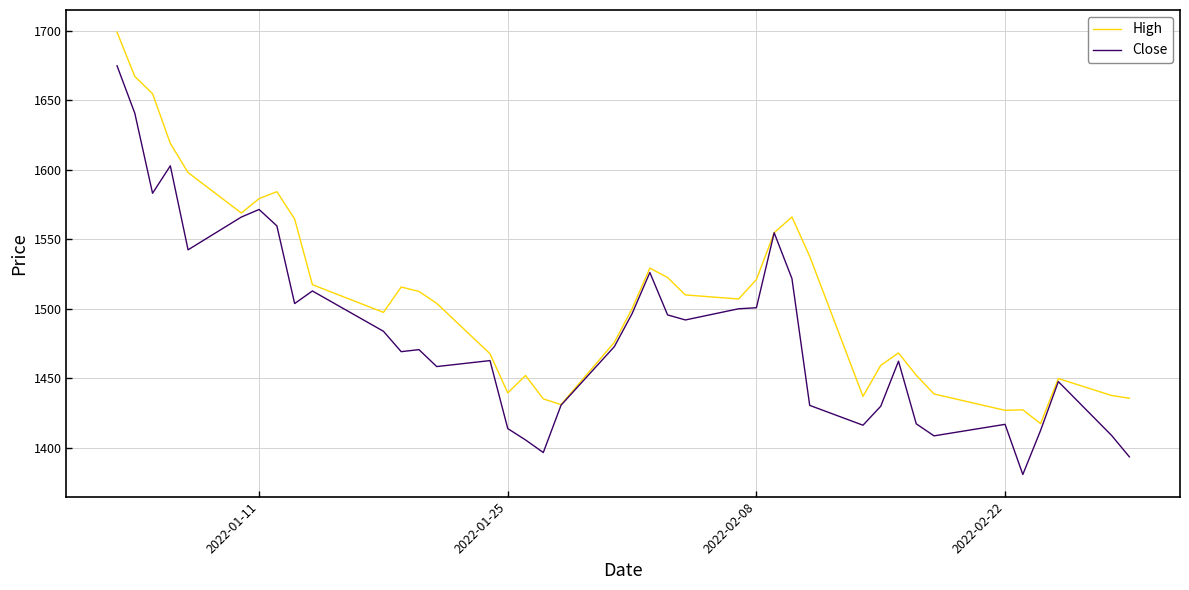

Count the number of data series in this chart.

2